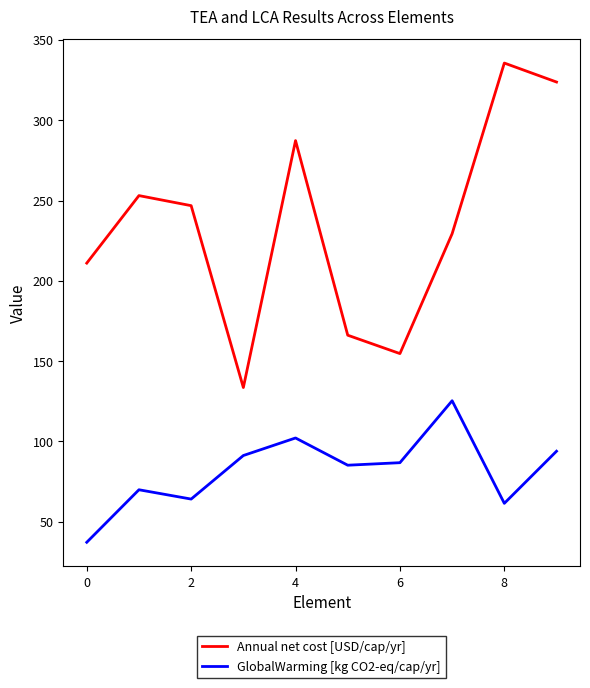

How many categories are shown in the chart?

10